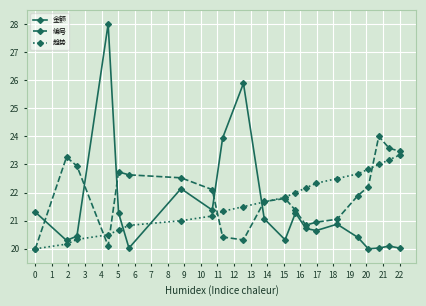

What is the value of the 趋势 point at the 3rd from the left?

20.3